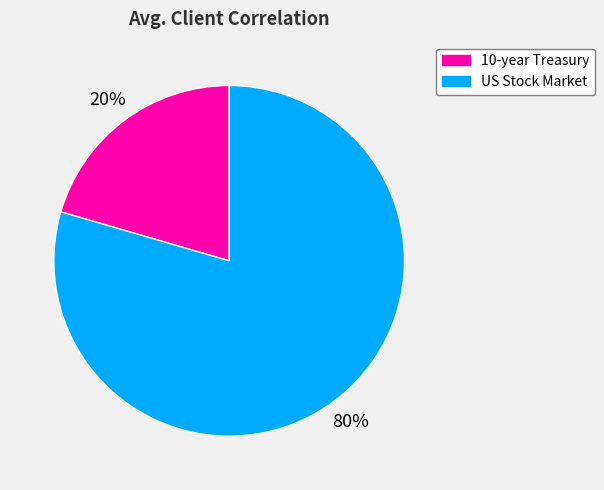

Rank the categories by value from lowest to highest.

10-year Treasury, US Stock Market